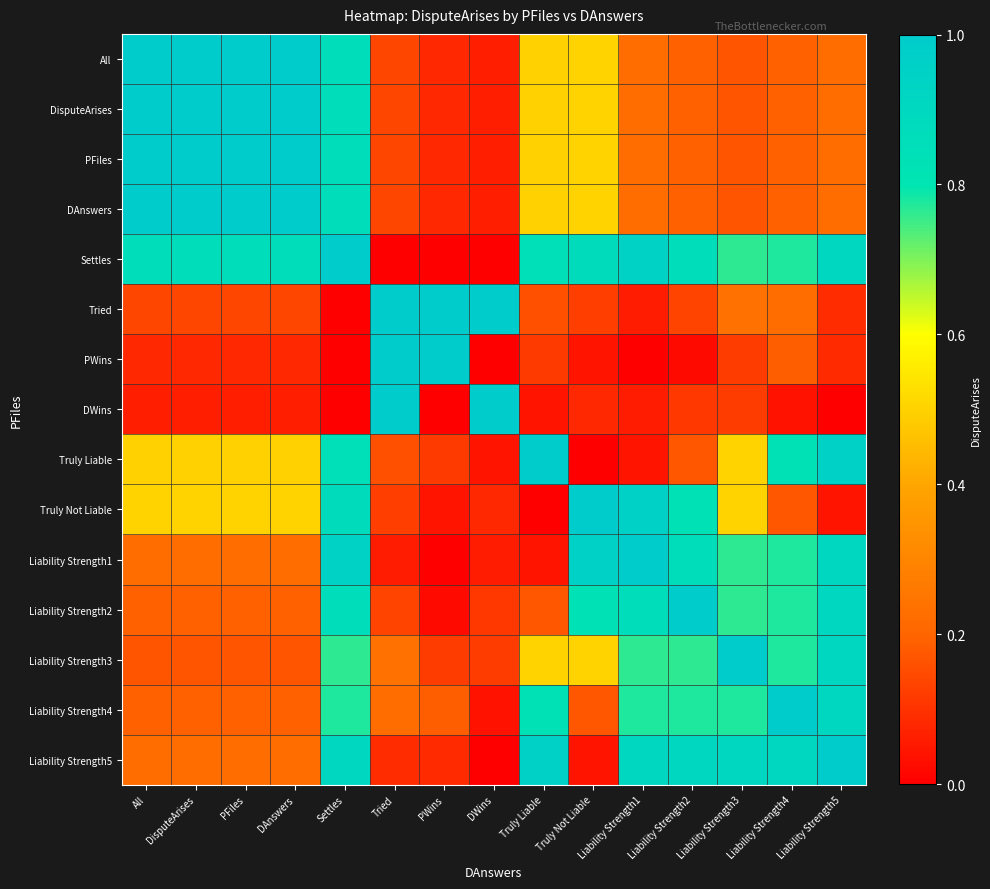

Between Liability Strength4 and Liability Strength1, which is larger?

Liability Strength1